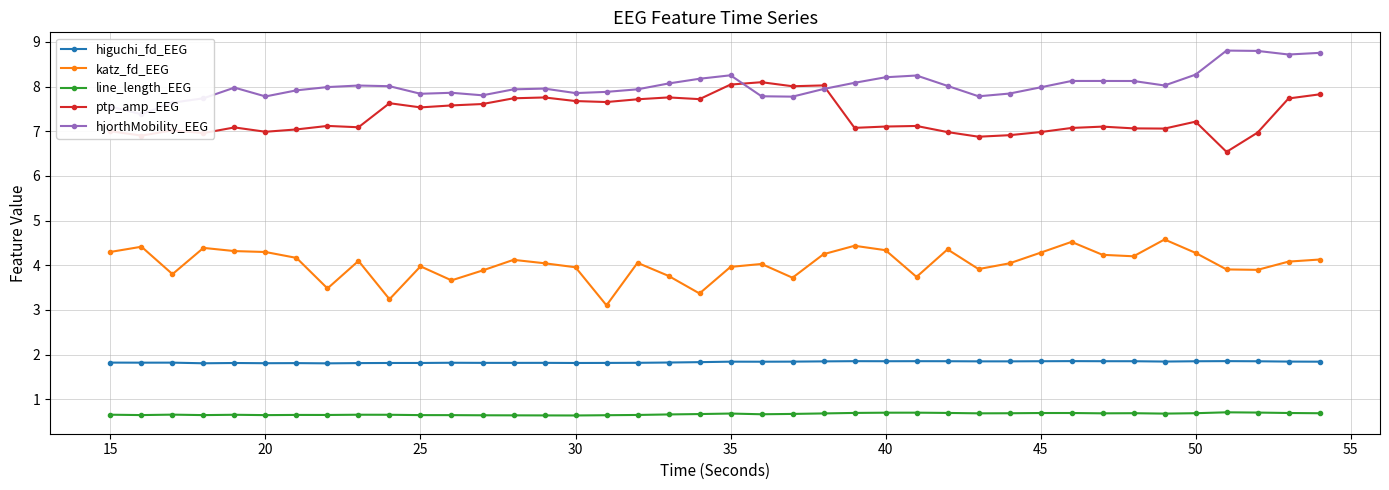

What is the minimum value for higuchi_fd_EEG?

1.8